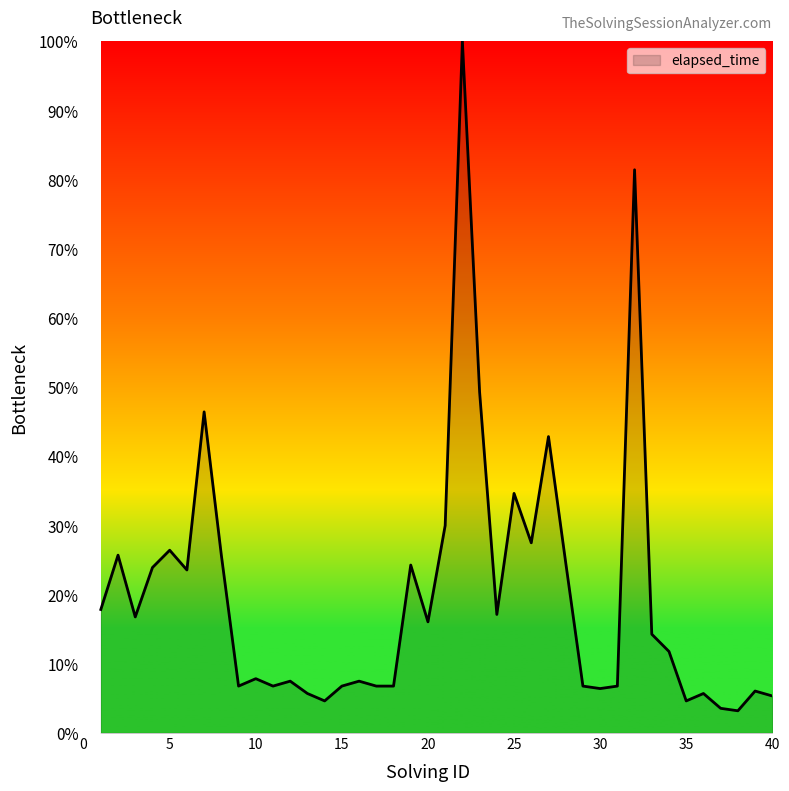

What is the difference between the maximum and minimum values?

96.8